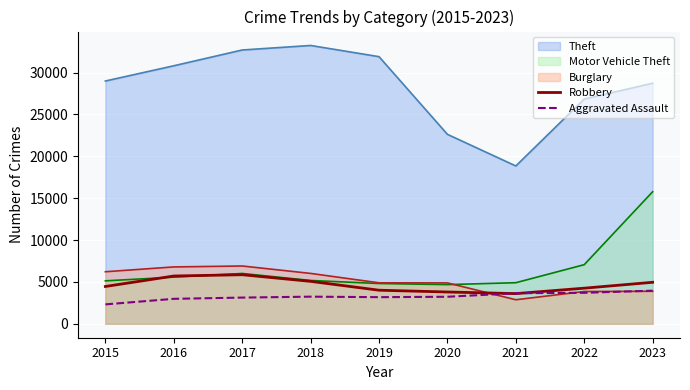

At which category is the sum across all series the highest?

2023